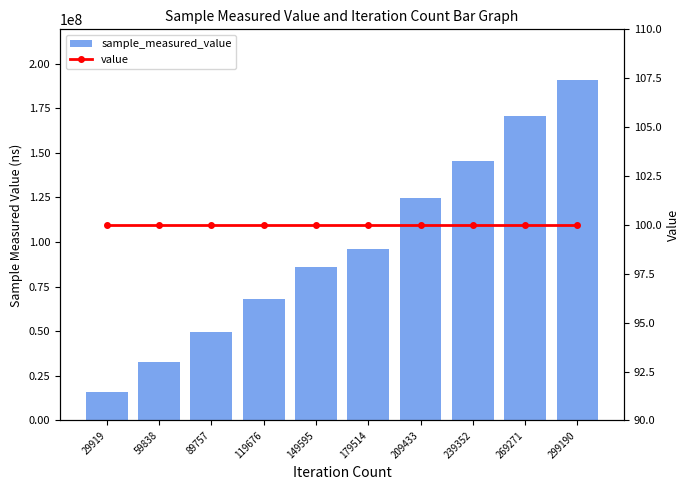

Is the value of value at 299190 greater than the value of sample_measured_value at 209433?

No